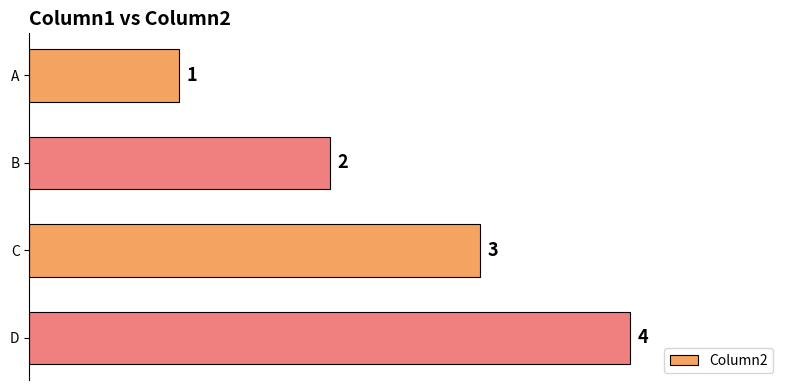

Are the bars grouped side by side (vs. stacked)?

No